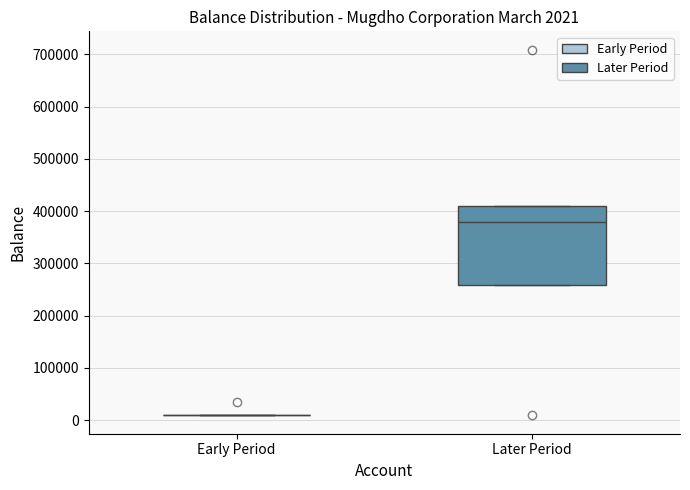

Comparing the boxes themselves (not the whiskers), which one is the tallest?

Later Period